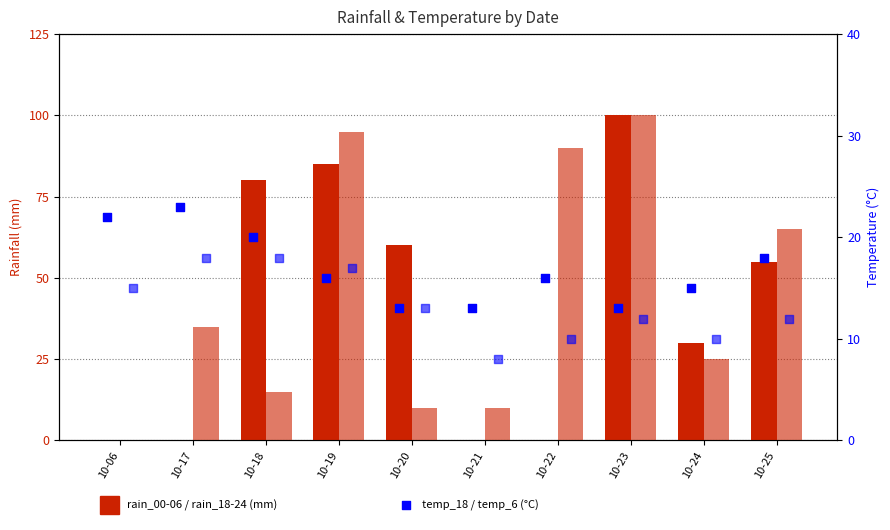

At which category is the sum across all series the highest?

10-23